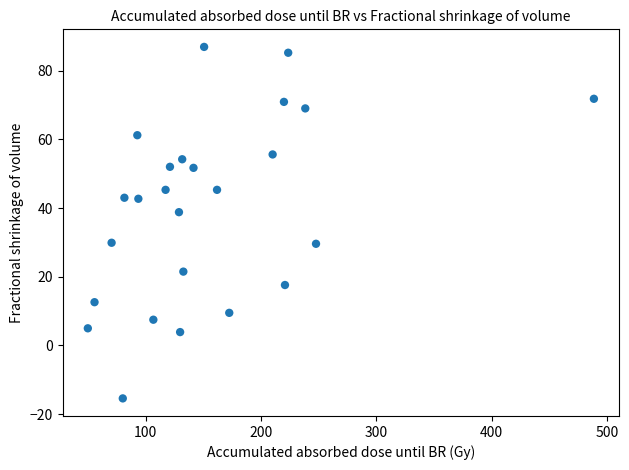

What Y value in the scatter plot is closest to 35?

38.8